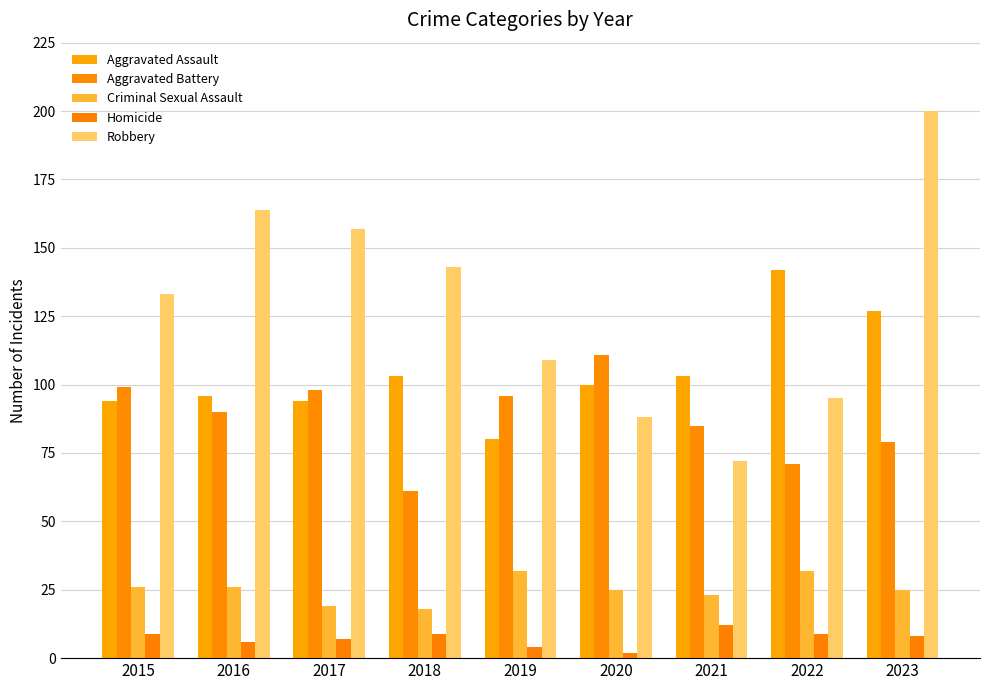

How many bars are there in total?

45